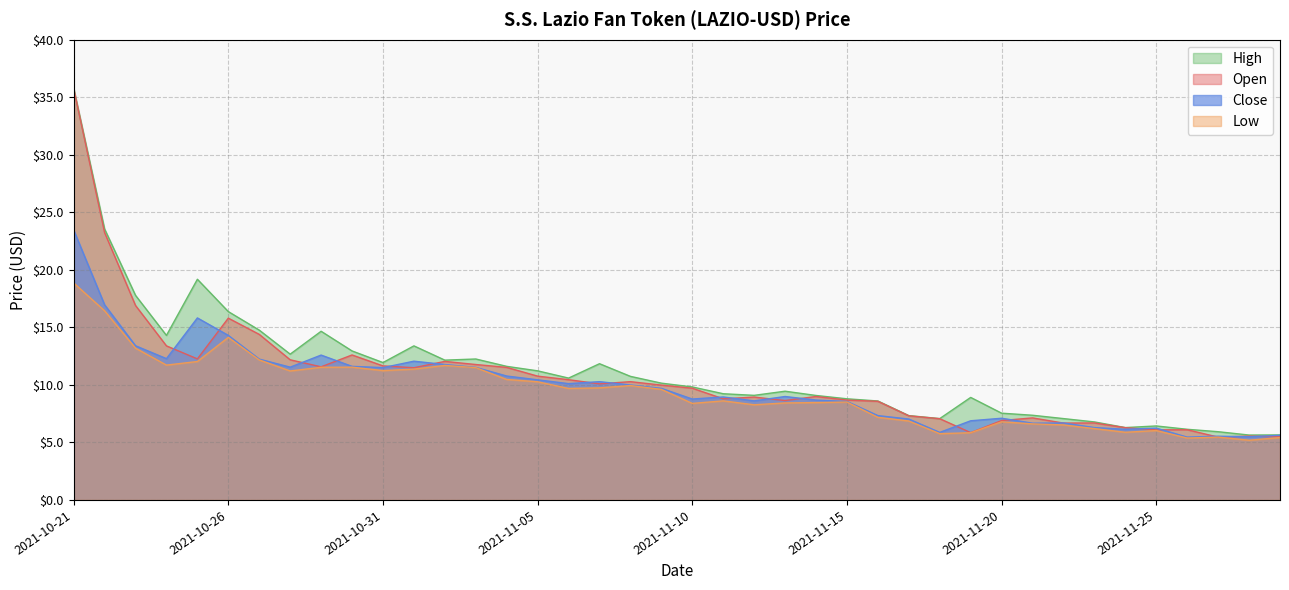

What is the label of the 21st point from the right?

2021-11-09